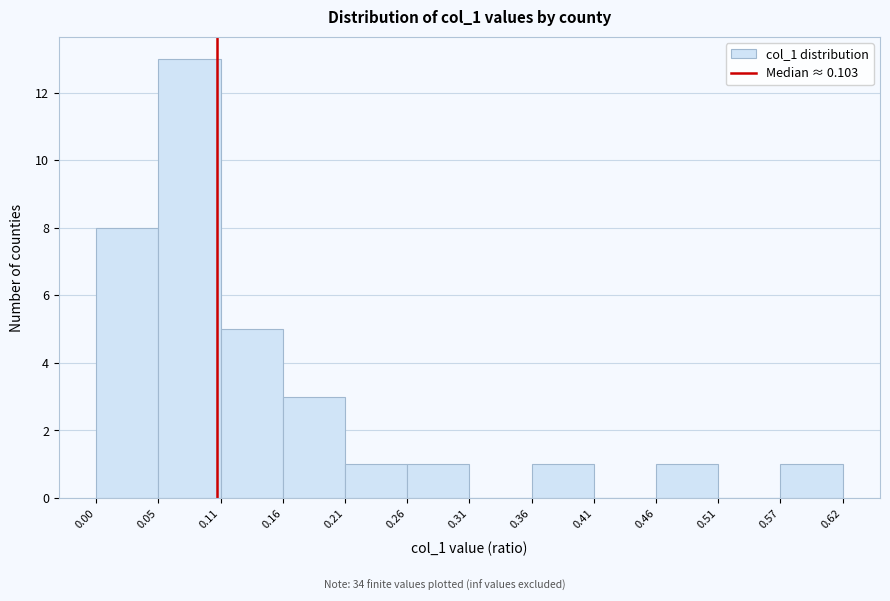

How tall is the bar that spans 0.21 to 0.26 on the x-axis? The values are not printed on the chart, so give them approximately, as read against the axis.

1